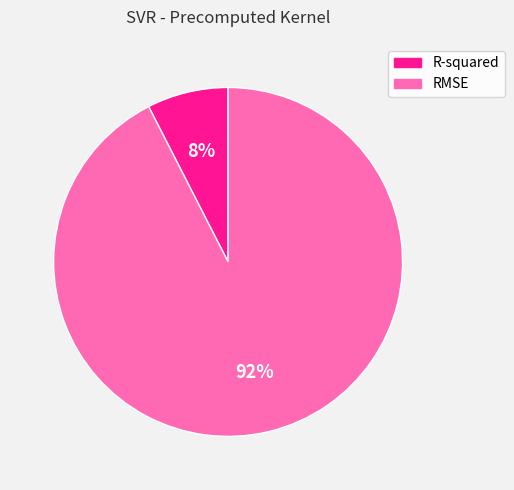

Rank the categories by value from highest to lowest.

RMSE, R-squared